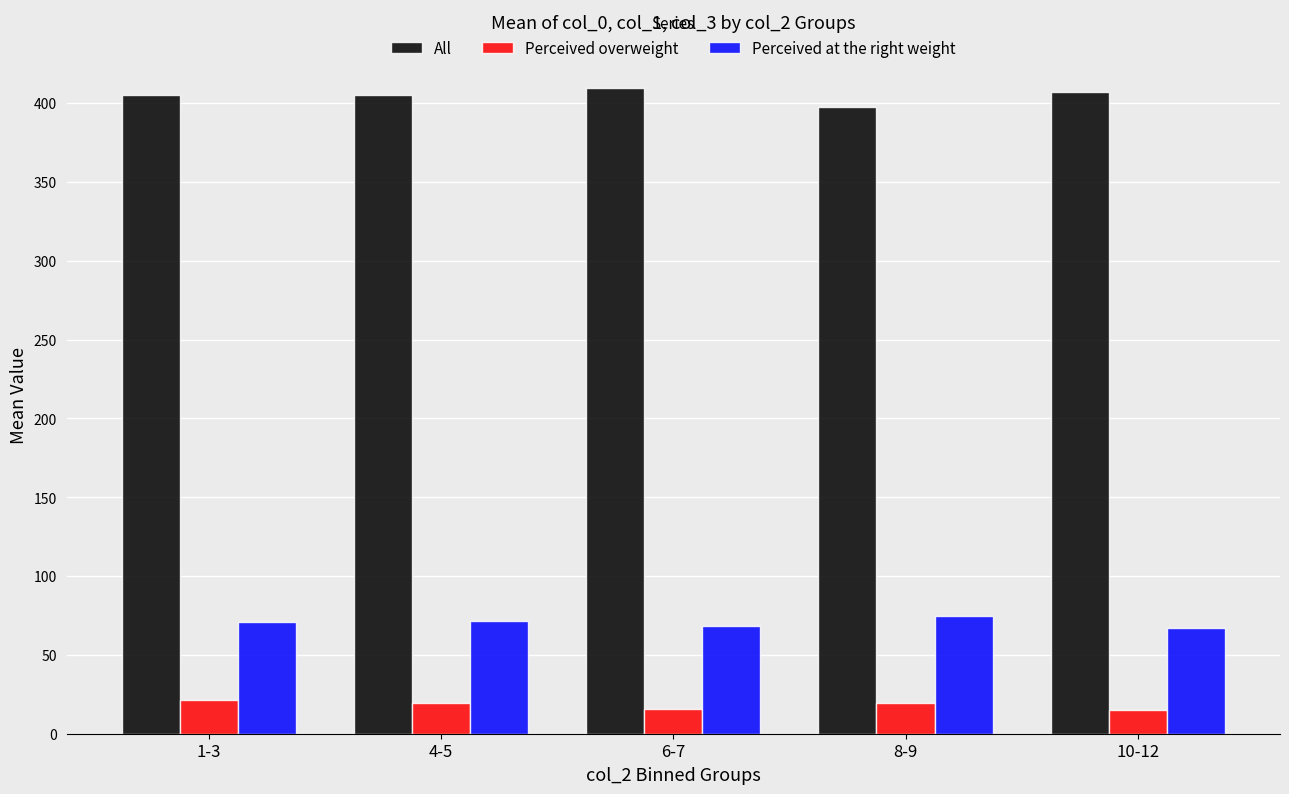

What is the label of the 4th bar from the left?

8-9